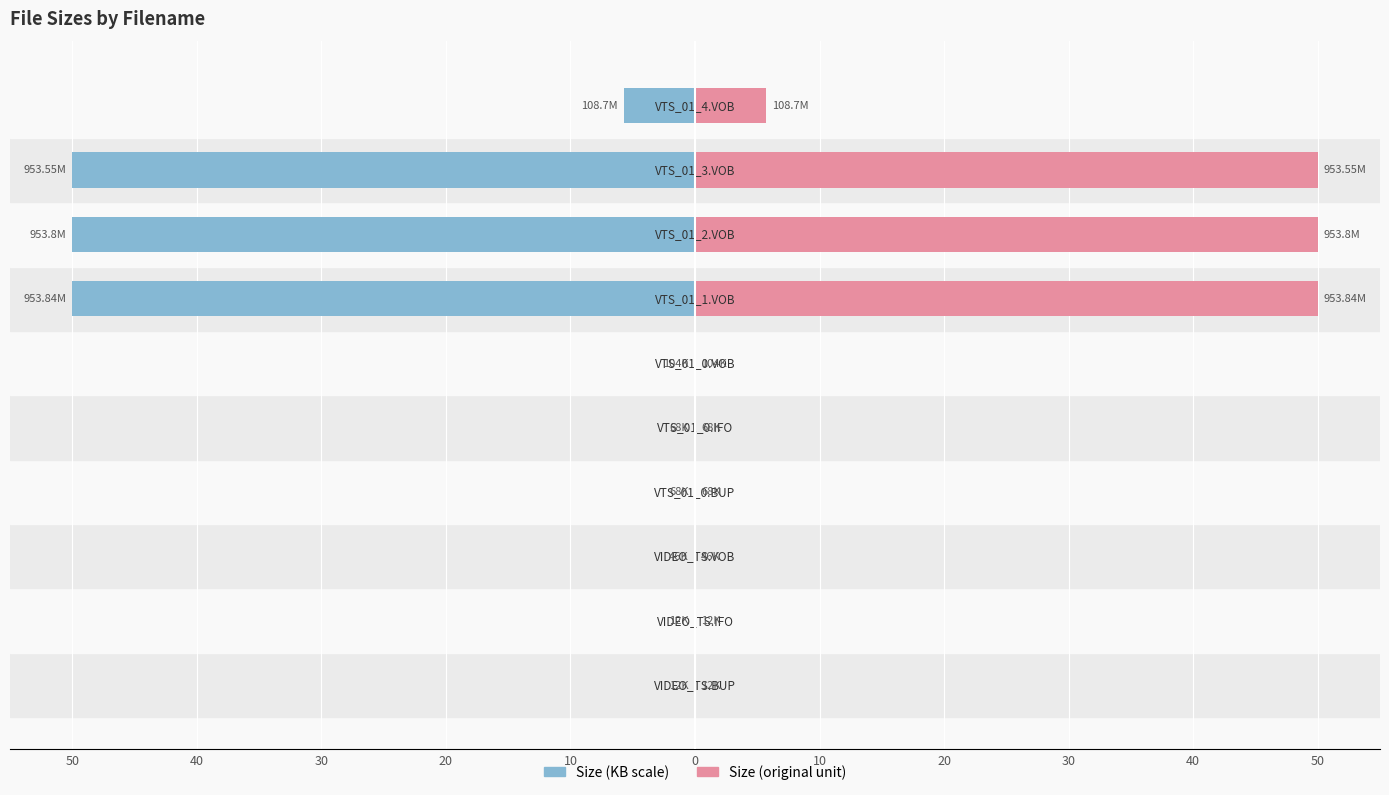

Are the bars horizontal?

Yes